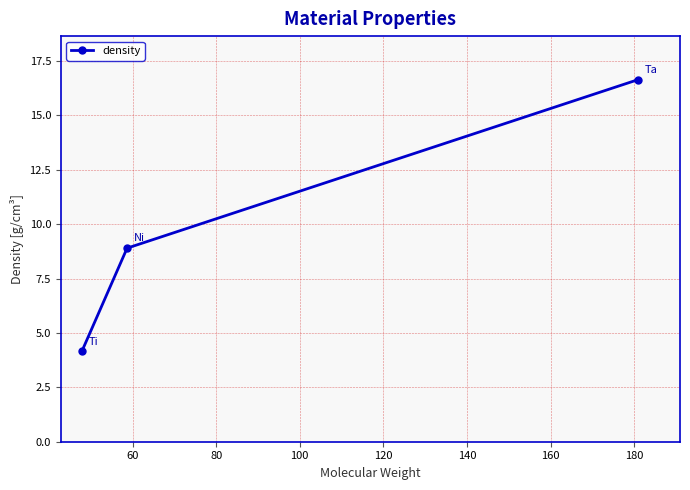

What is the value of the 2nd point from the left?

8.9